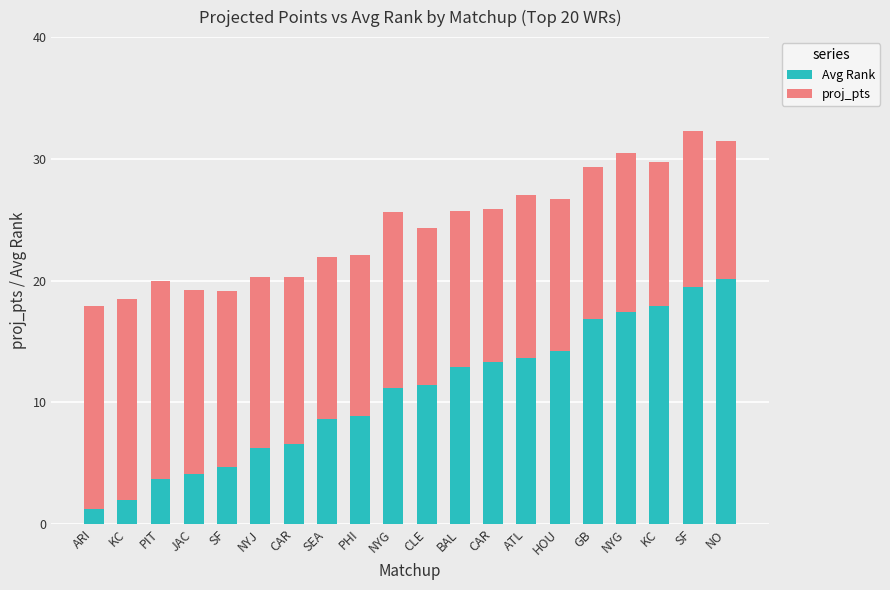

How many bars are there in total?

20